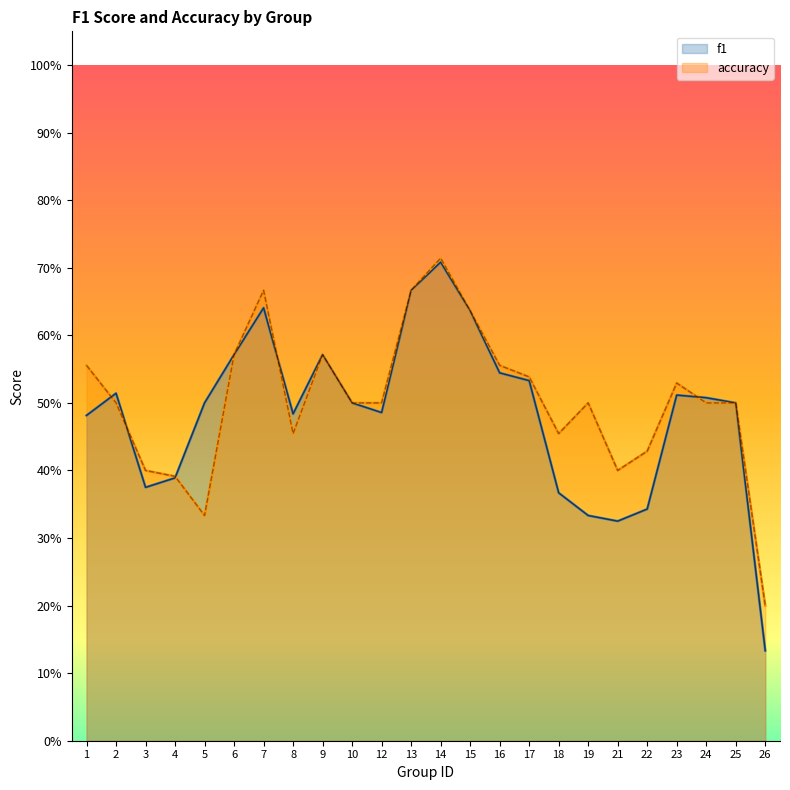

What are all the series names shown in the legend?

f1, accuracy